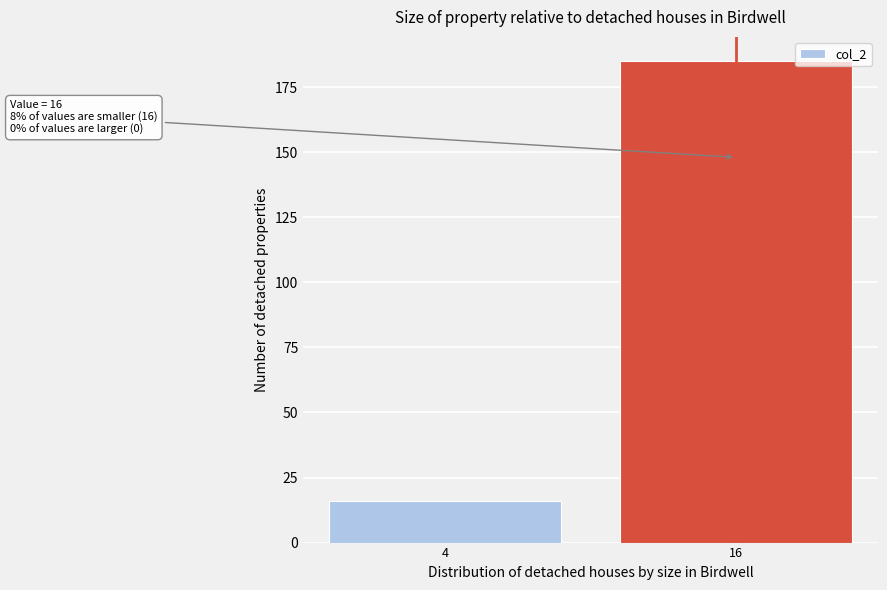

Reading left to right, list all the values displayed in this chart.

4=16	16=185